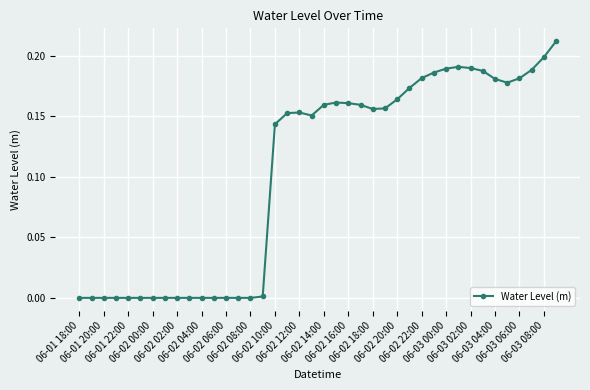

True or false: there are more than 0 points higher than both neighbors.

True